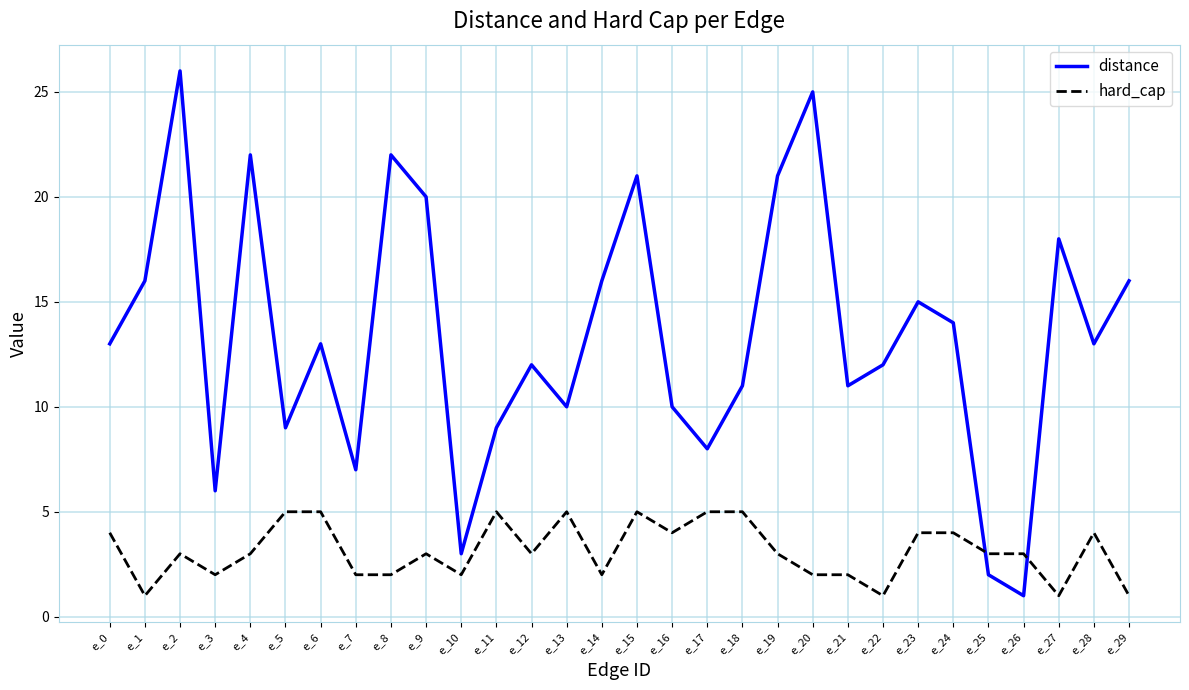

What is the difference between the maximum and minimum values in the hard_cap series?

4